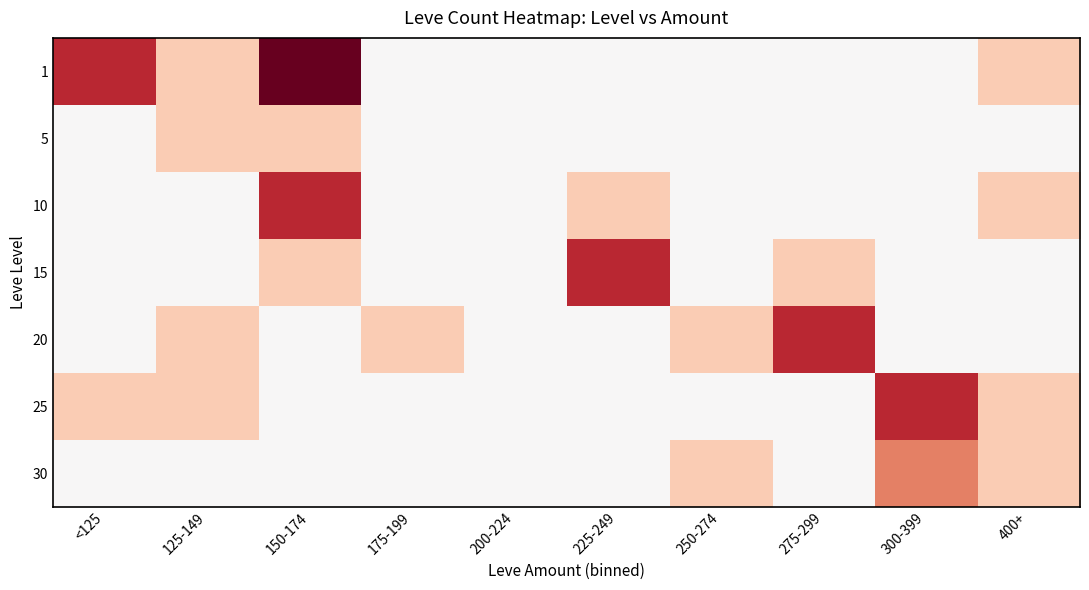

At which category is the sum across all series the highest?

150-174